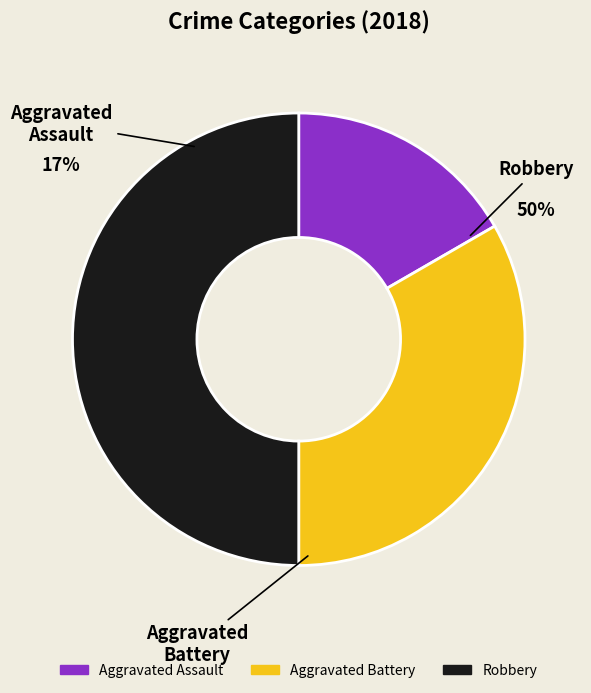

Count the number of slices in the pie.

3